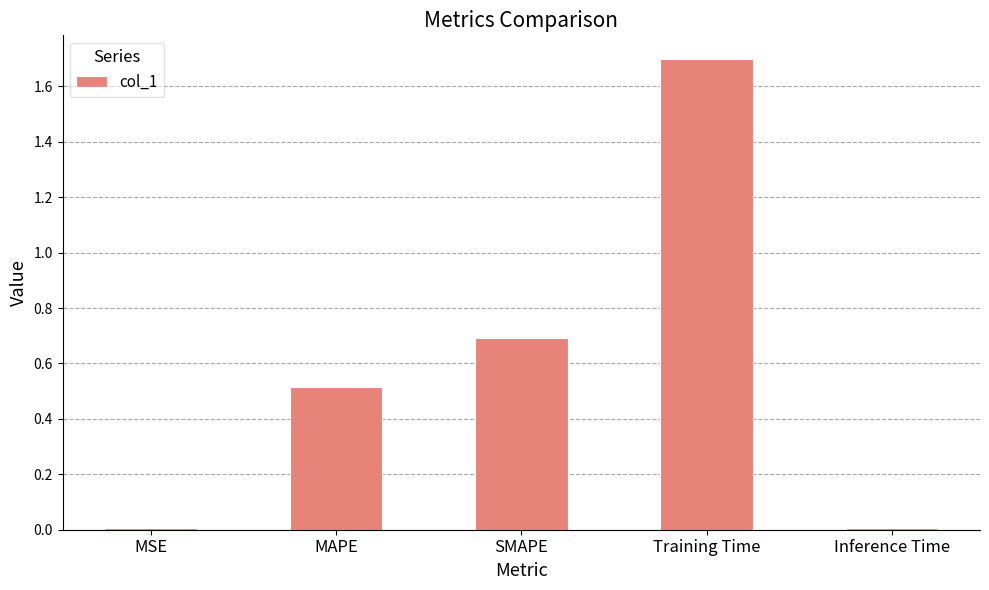

Which category has the highest value across all series?

Training Time